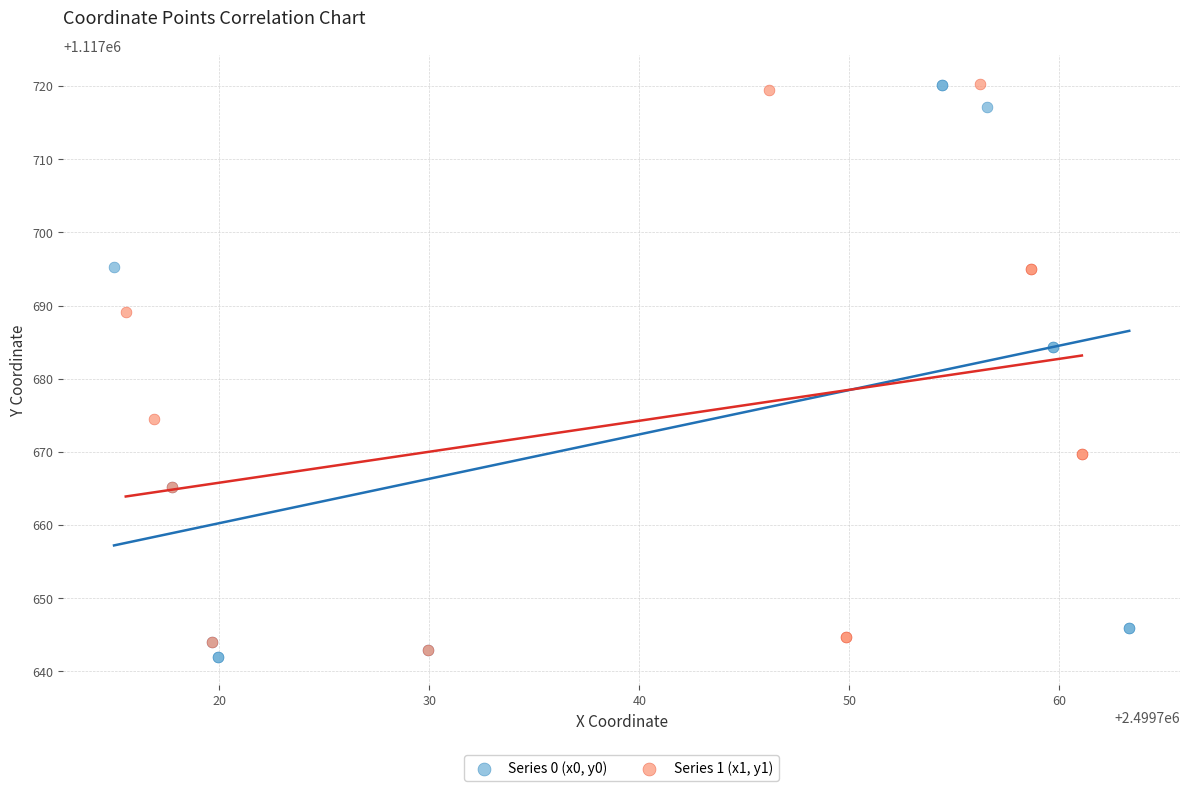

Which series has the largest Y range (max minus min)?

Series 0 (x0, y0)